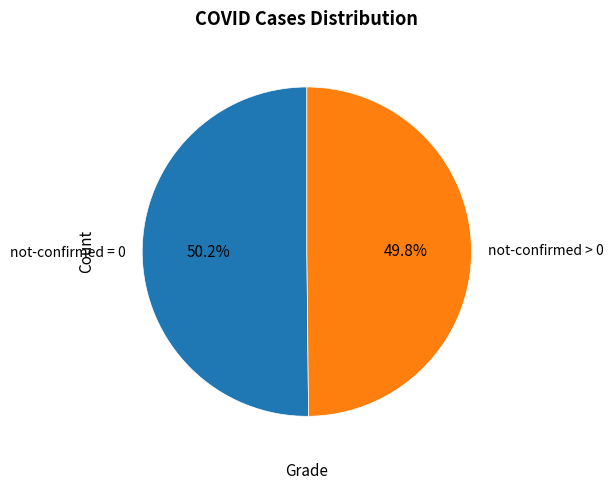

What portion of the pie excludes not-confirmed = 0?

49.8%